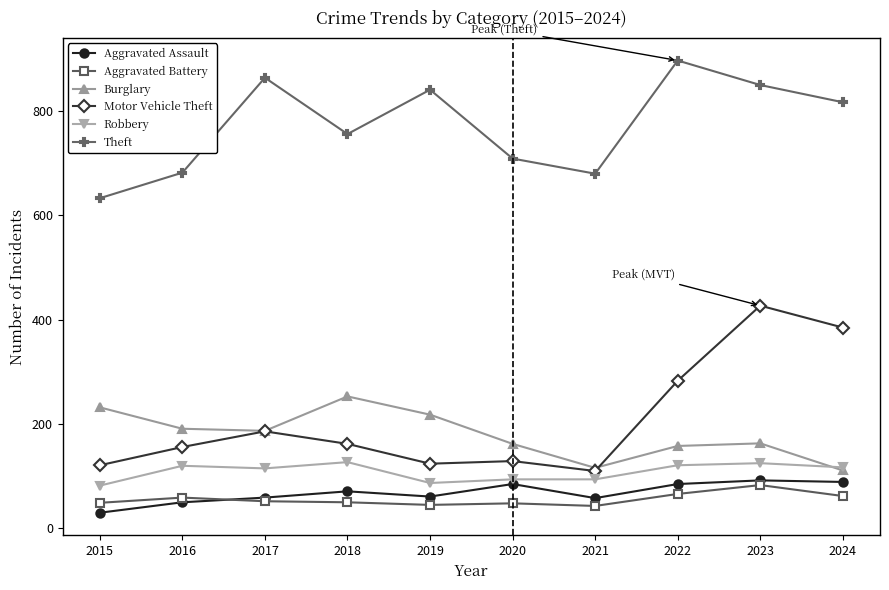

At 2019, list the series in order from smallest to largest.

Aggravated Battery, Aggravated Assault, Robbery, Motor Vehicle Theft, Burglary, Theft